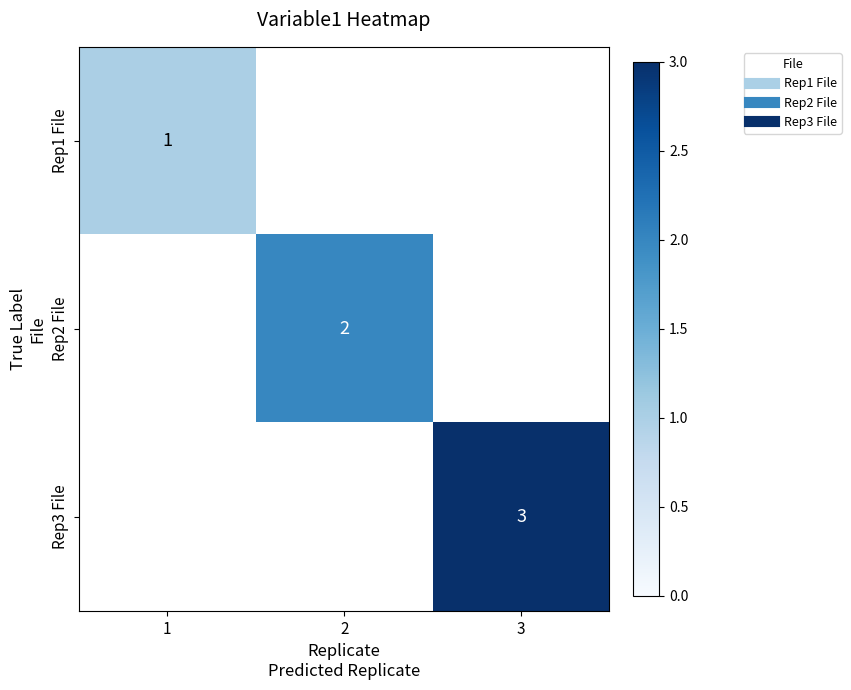

Which label corresponds to the smallest value in the chart?

1